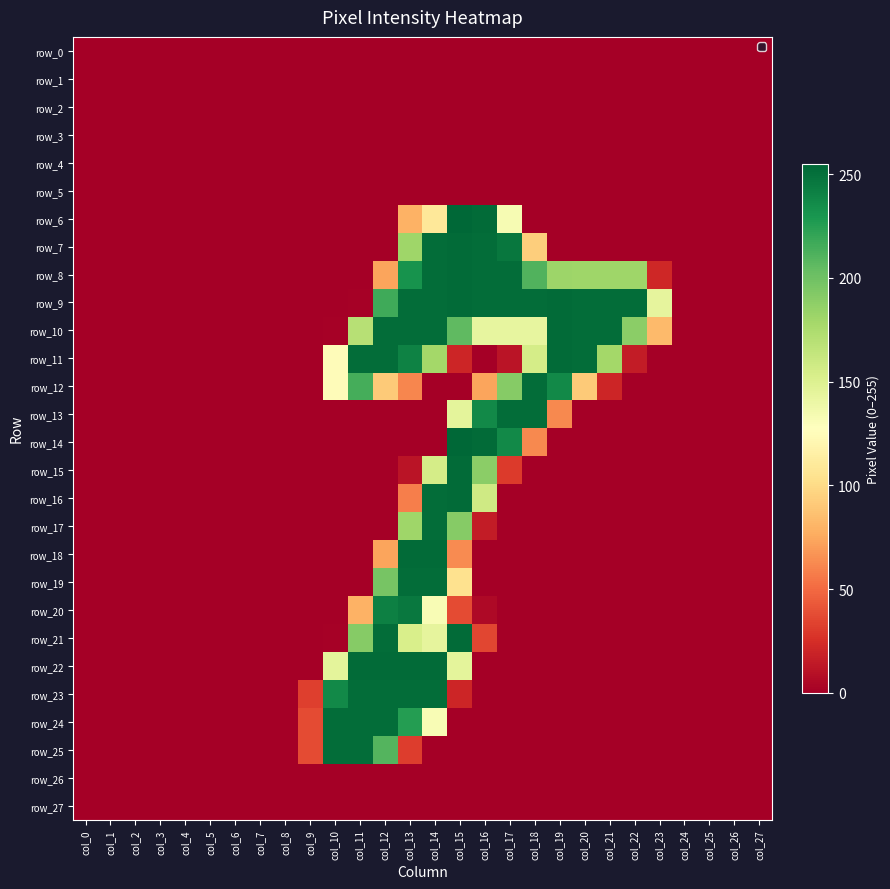

At which label is row_25 closest to 126?

col_12